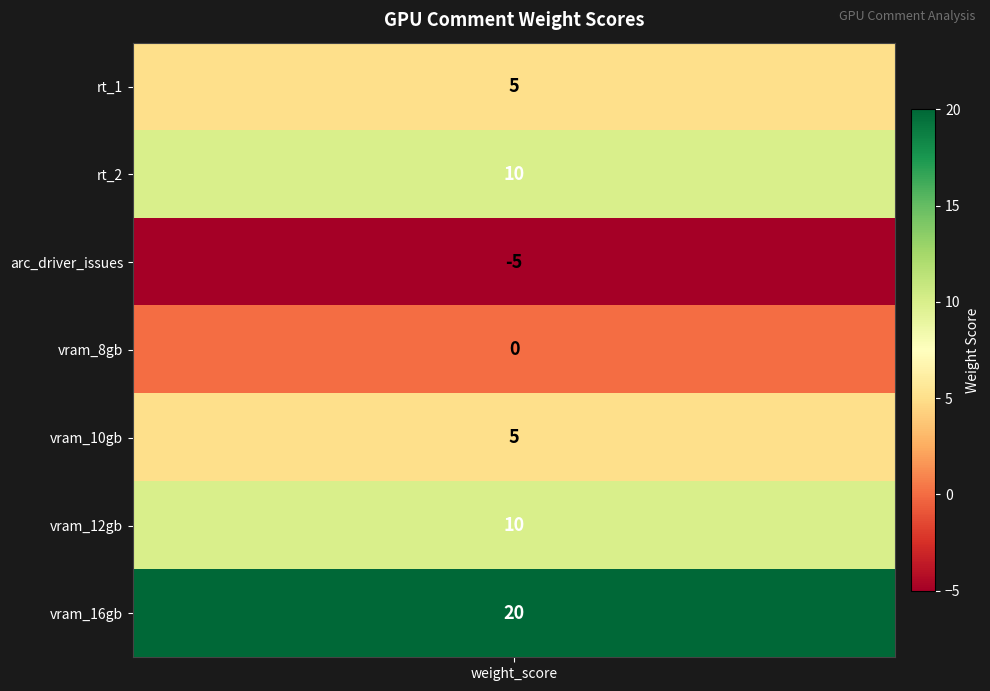

The chart shows a value of 5 at vram_10gb. True or false?

True